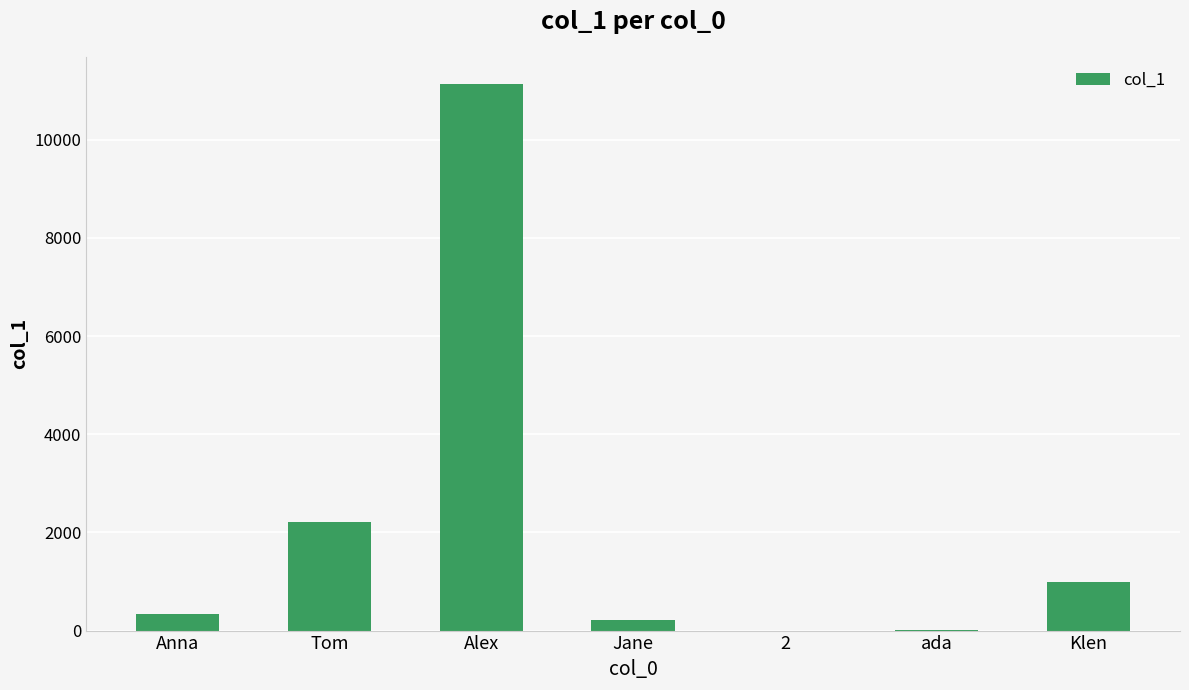

Which has a higher value, Anna or 2?

Anna